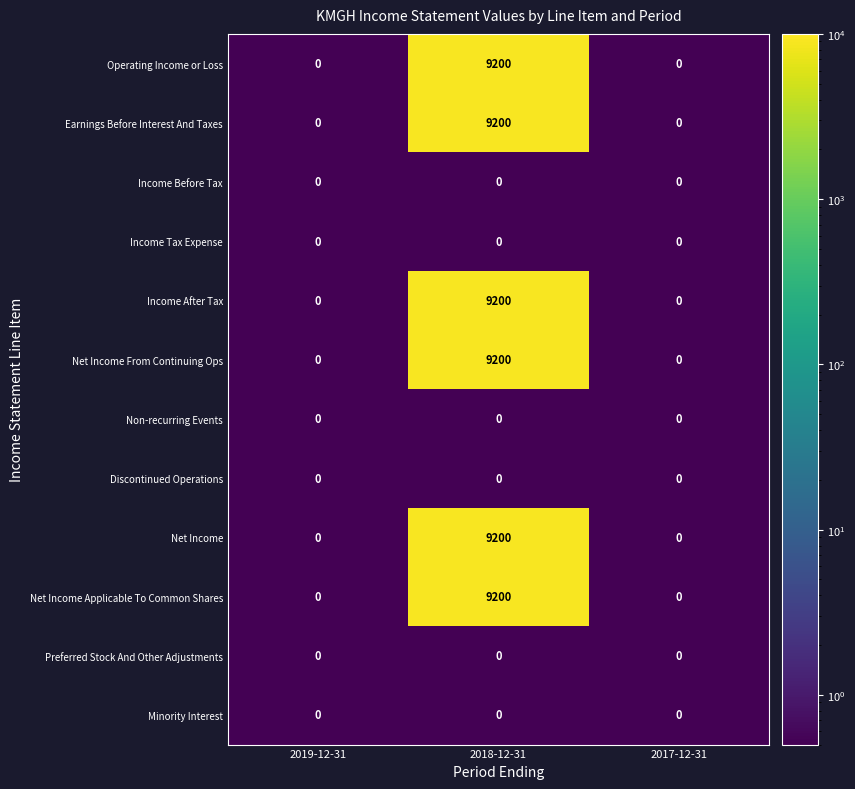

What is the sum of all Earnings Before Interest And Taxes values?

9200